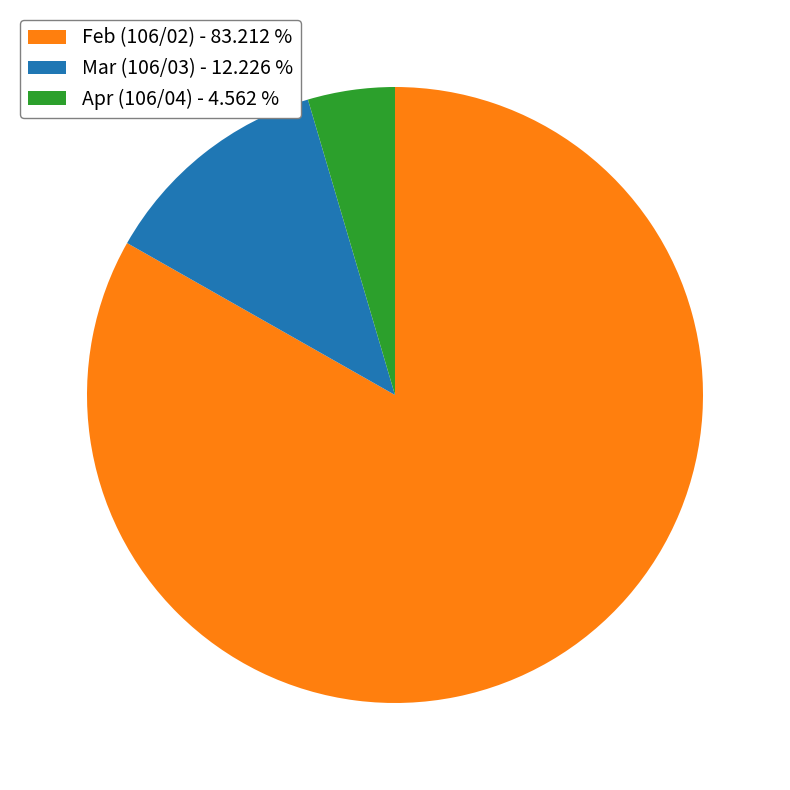

Is there a majority slice in this chart?

Yes